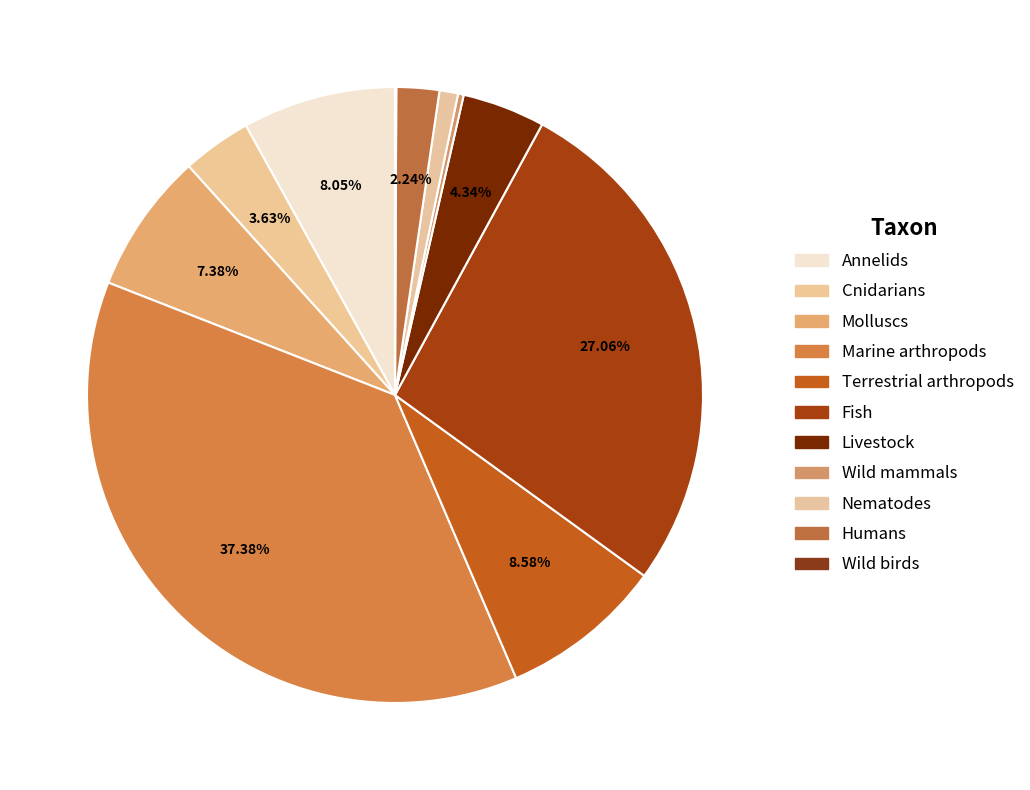

Is it true that Cnidarians is 12% of the pie?

False